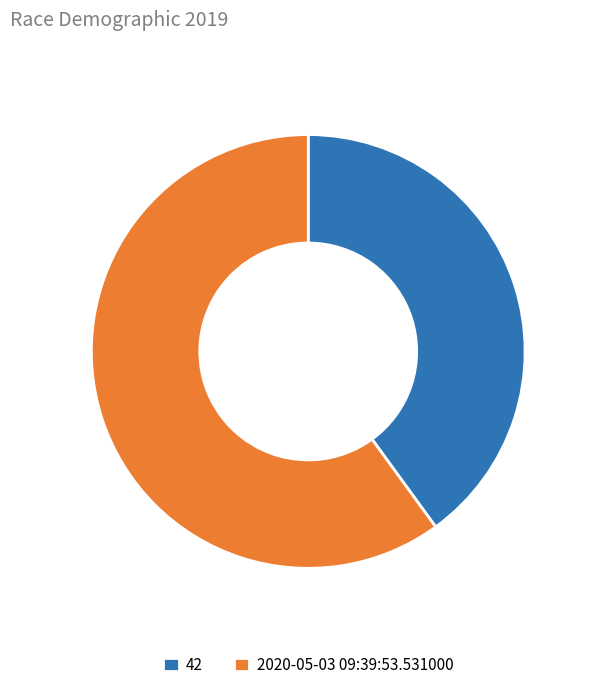

What is the ratio of the value at 2020-05-03 09:39:53.531000 to the value at 42?

1.5